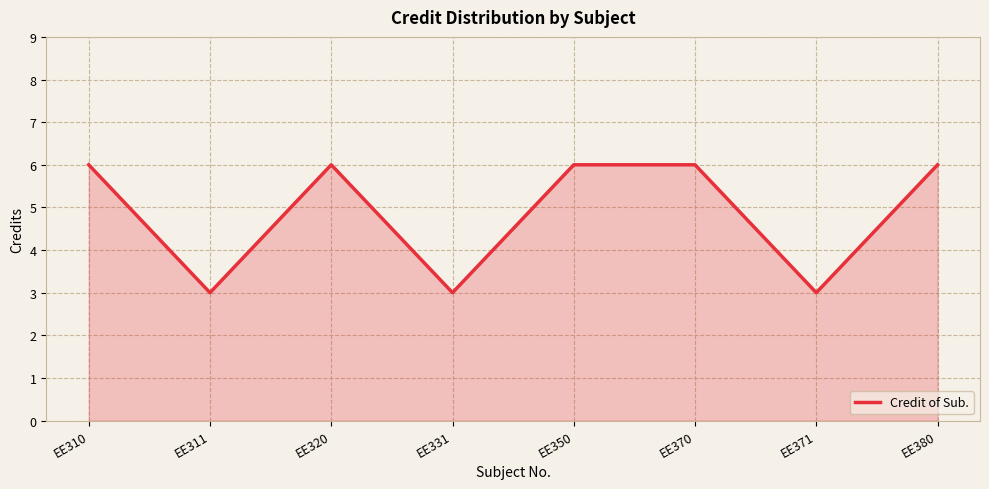

The chart shows a value of 6 at EE350. True or false?

True